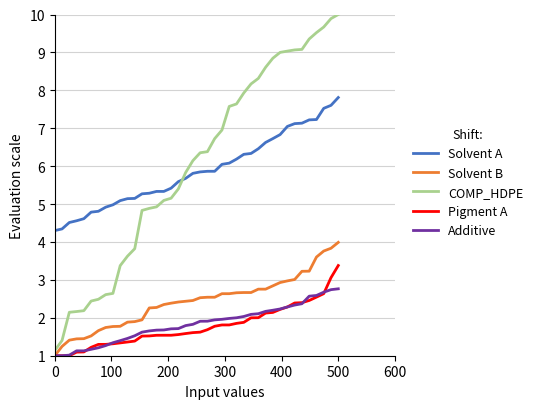

What is the difference between the second highest and second lowest values in the Solvent B series?

2.6